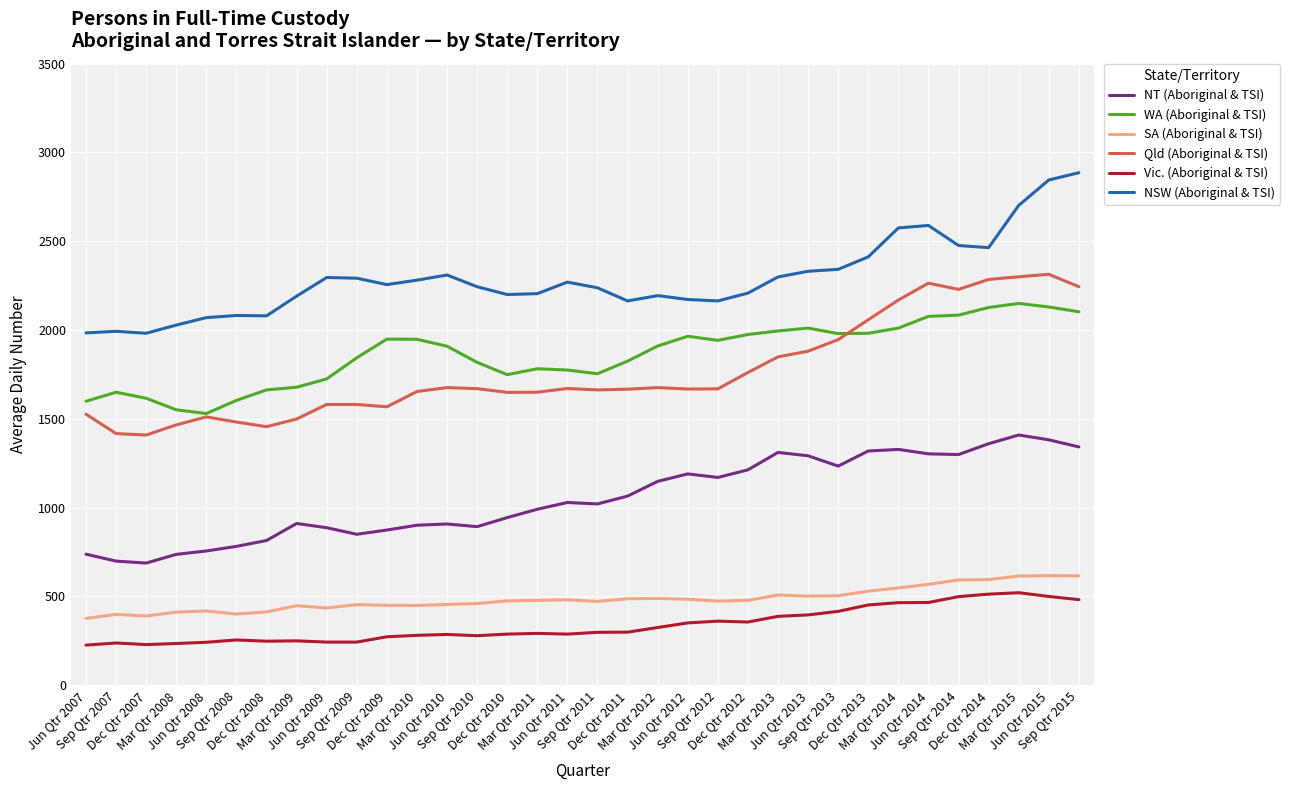

Which series has the largest total across all categories?

NSW (Aboriginal & TSI)